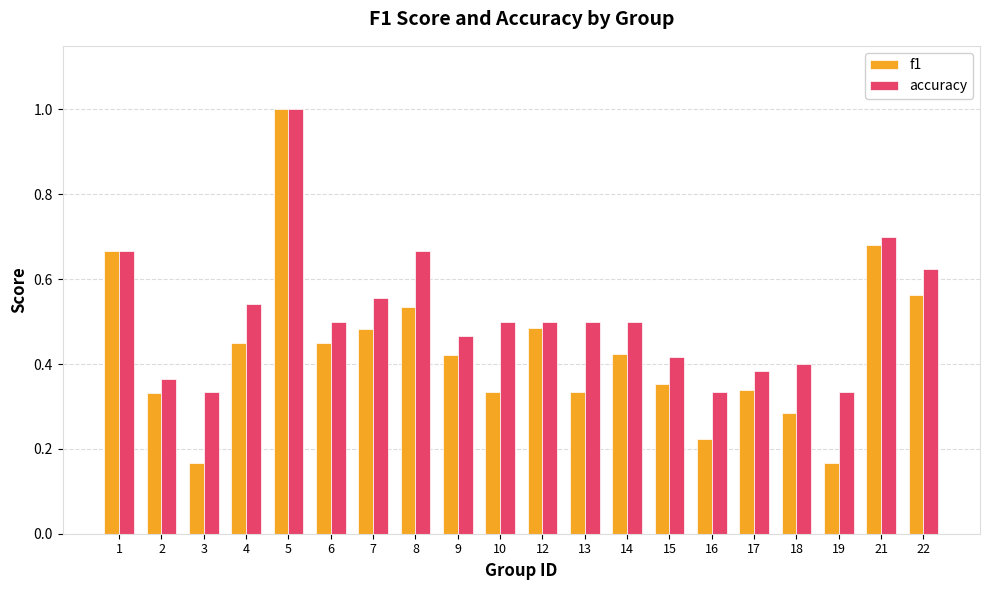

What is the greatest value displayed?

1.0